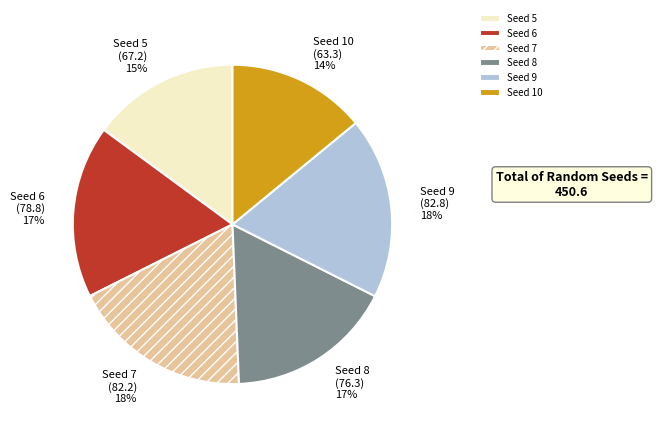

Is the sum of Seed 10 and Seed 6 greater than half?

No